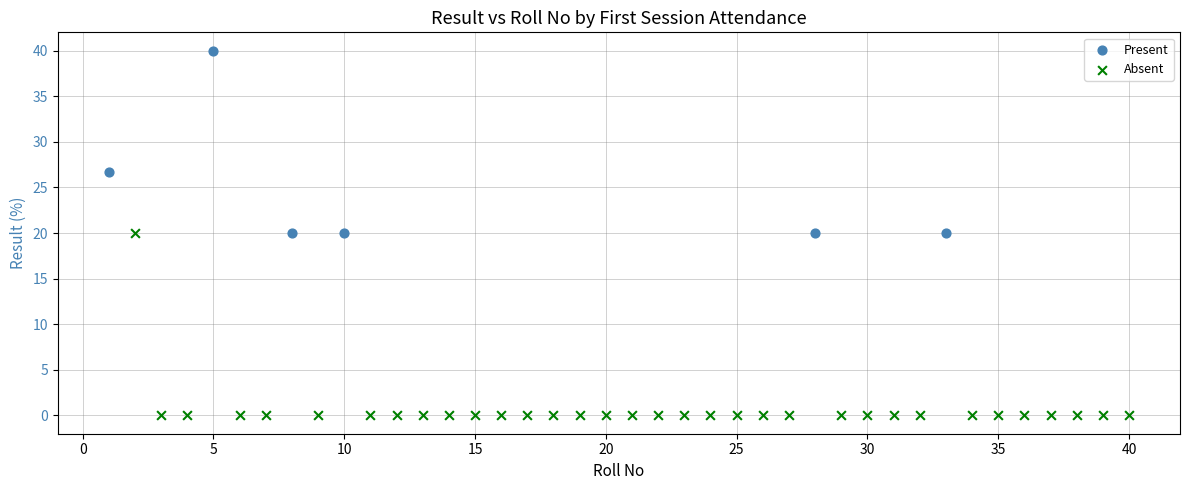

Which series reaches the maximum Y coordinate?

Present